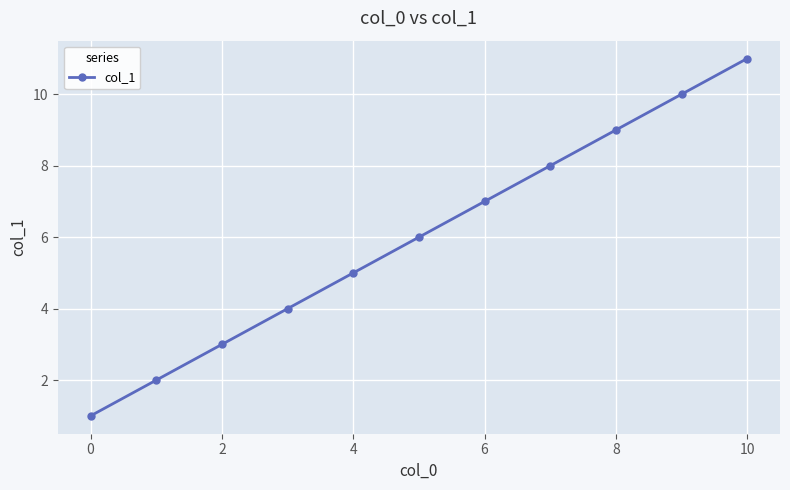

True or false: the data has more than 0 interior local peaks.

False